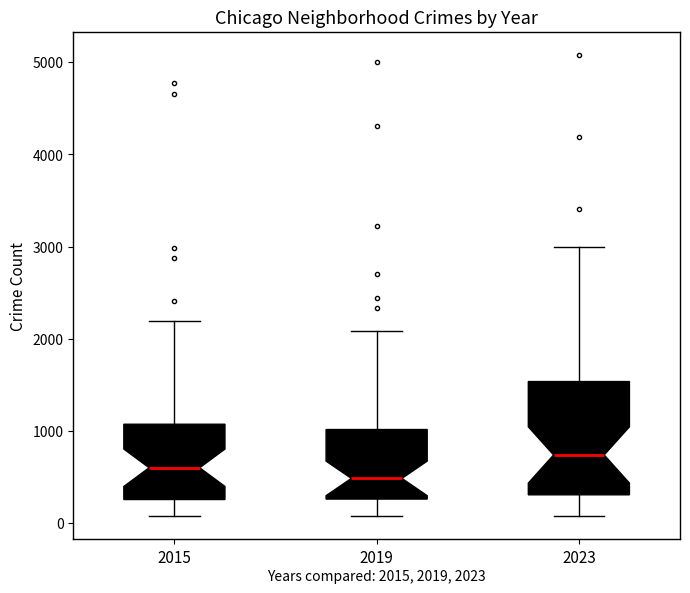

Which box's median line is the lowest?

2019